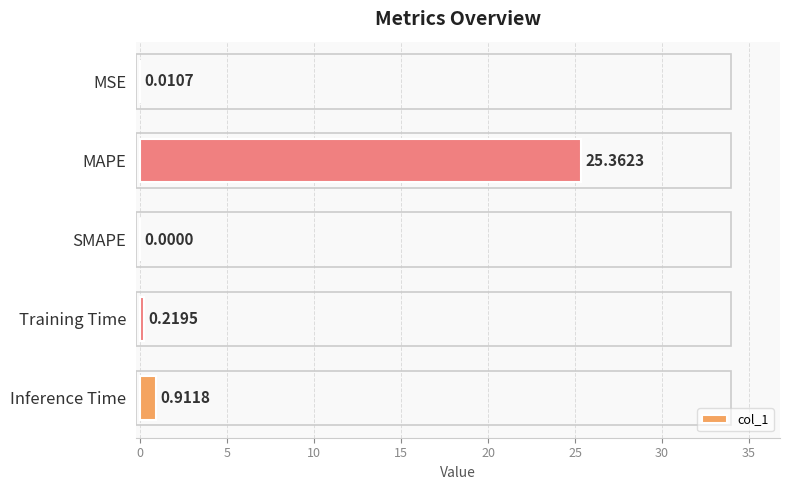

Are the bars horizontal?

Yes